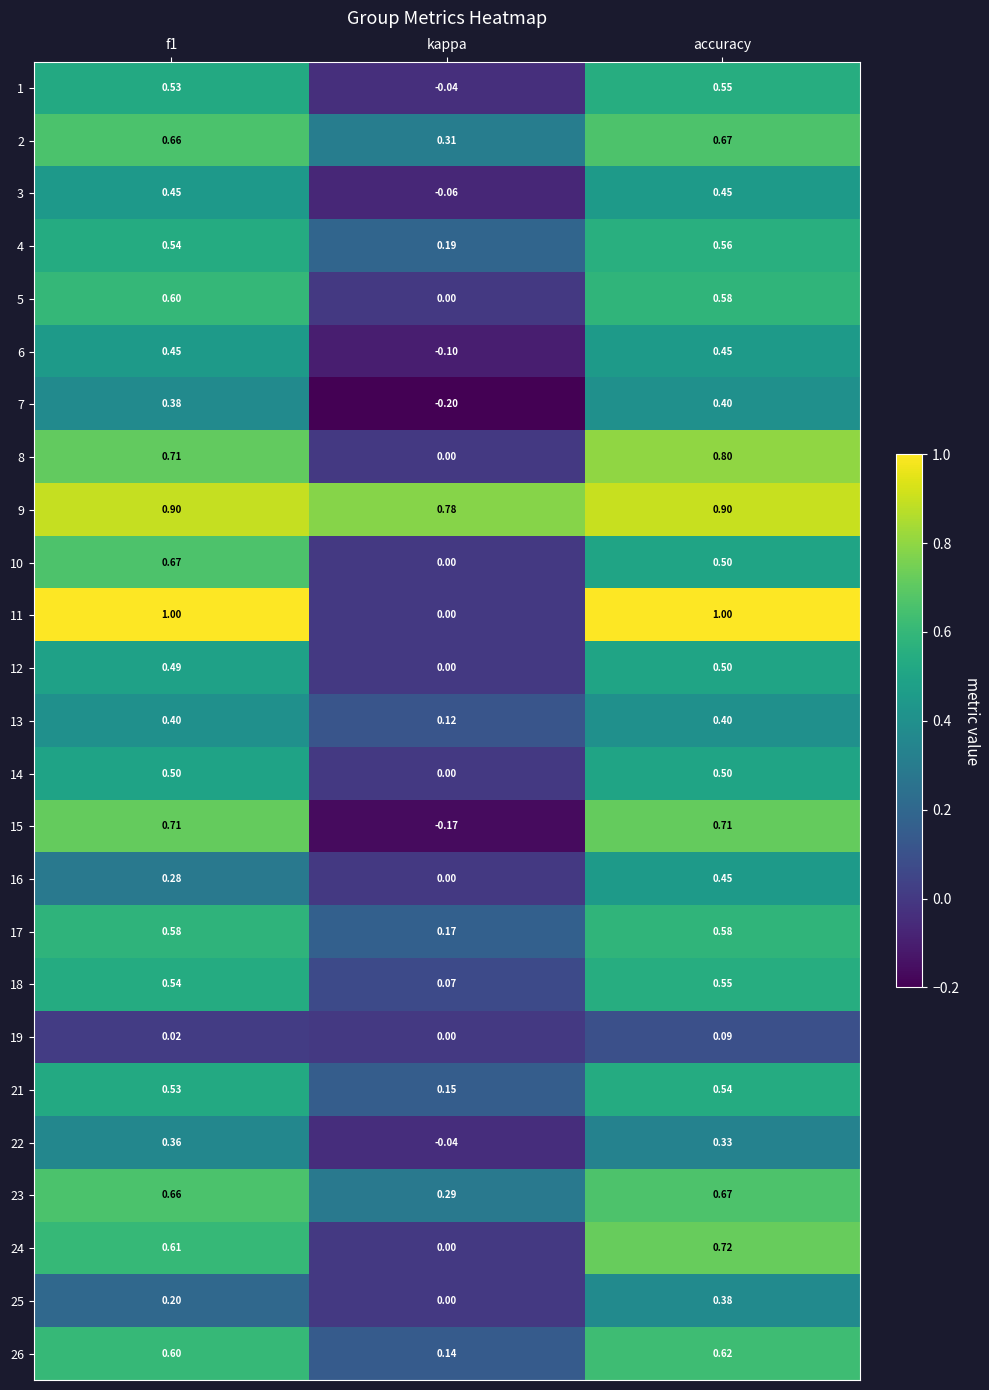

At which label does 10 reach its minimum?

kappa